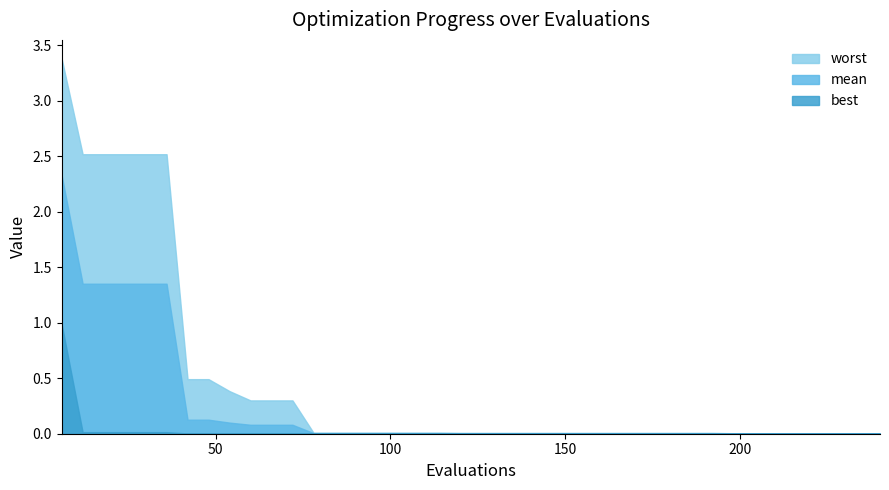

At 9, list the series in order from largest to smallest.

worst, mean, best